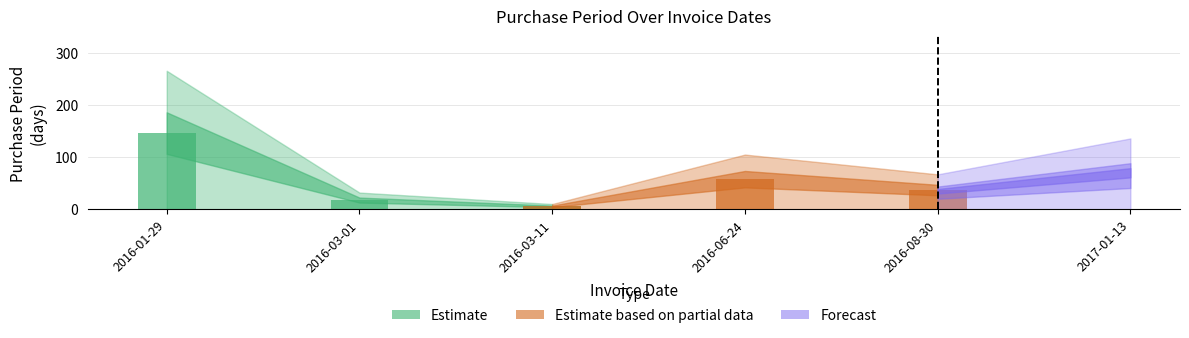

What is the difference between the values at 2016-08-30 and 2016-01-29?

199